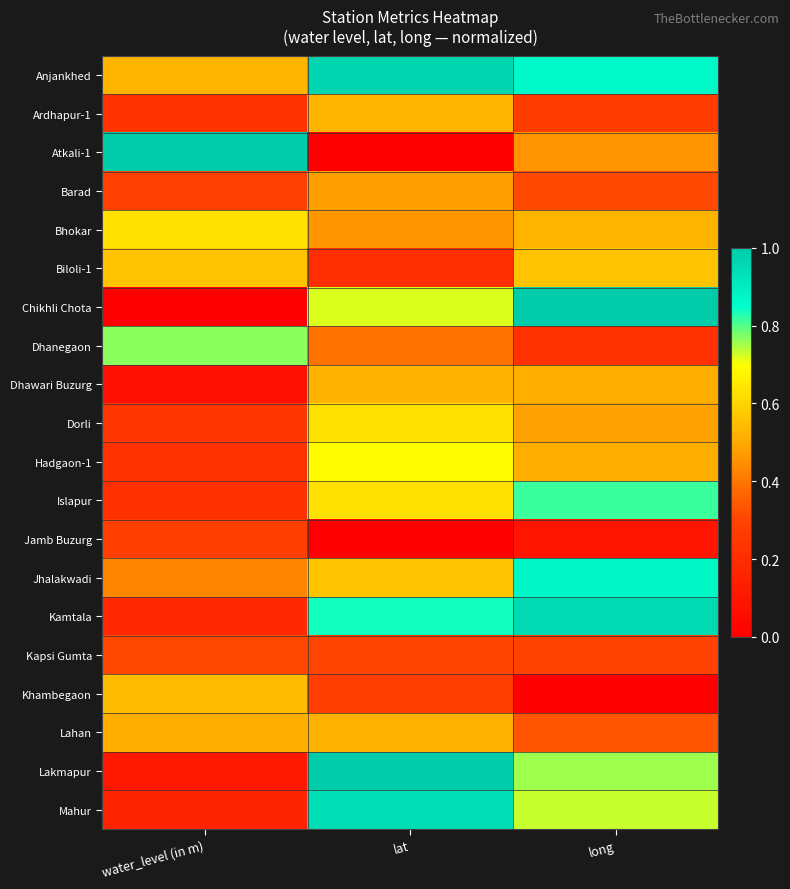

Which label corresponds to the smallest value in the chart?

lat